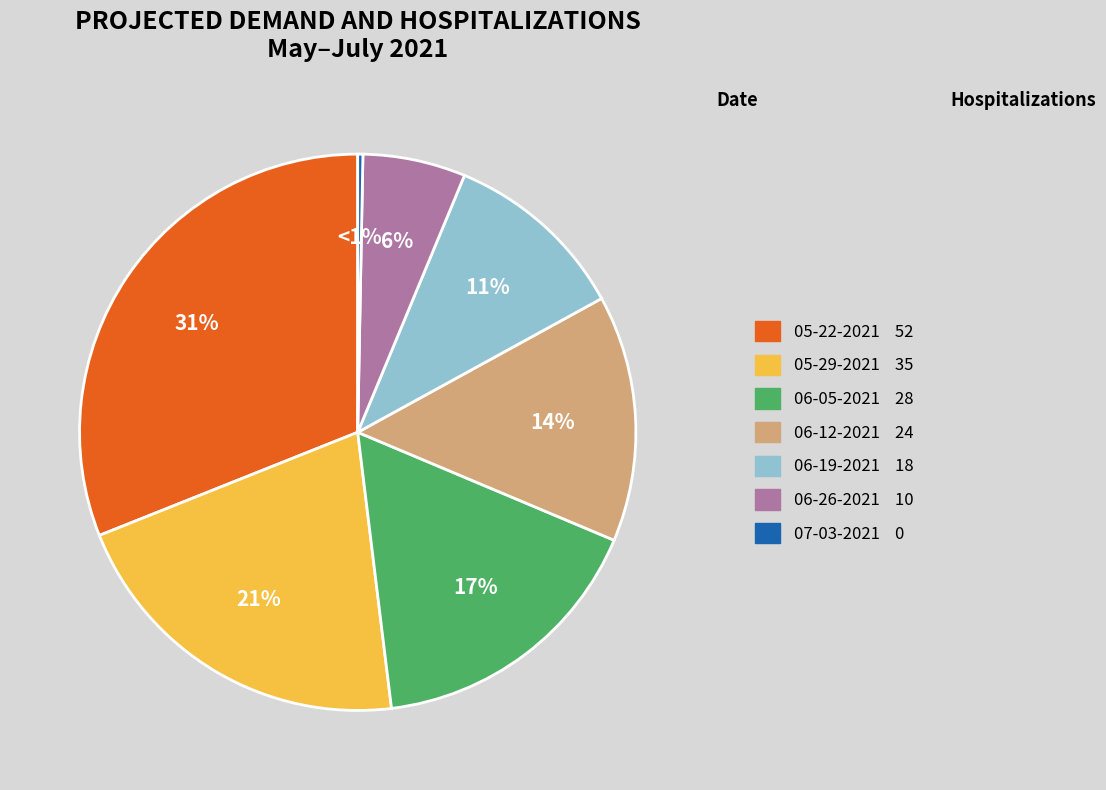

What percentage is the 06-19-2021
18 slice, to the nearest percent?

11%